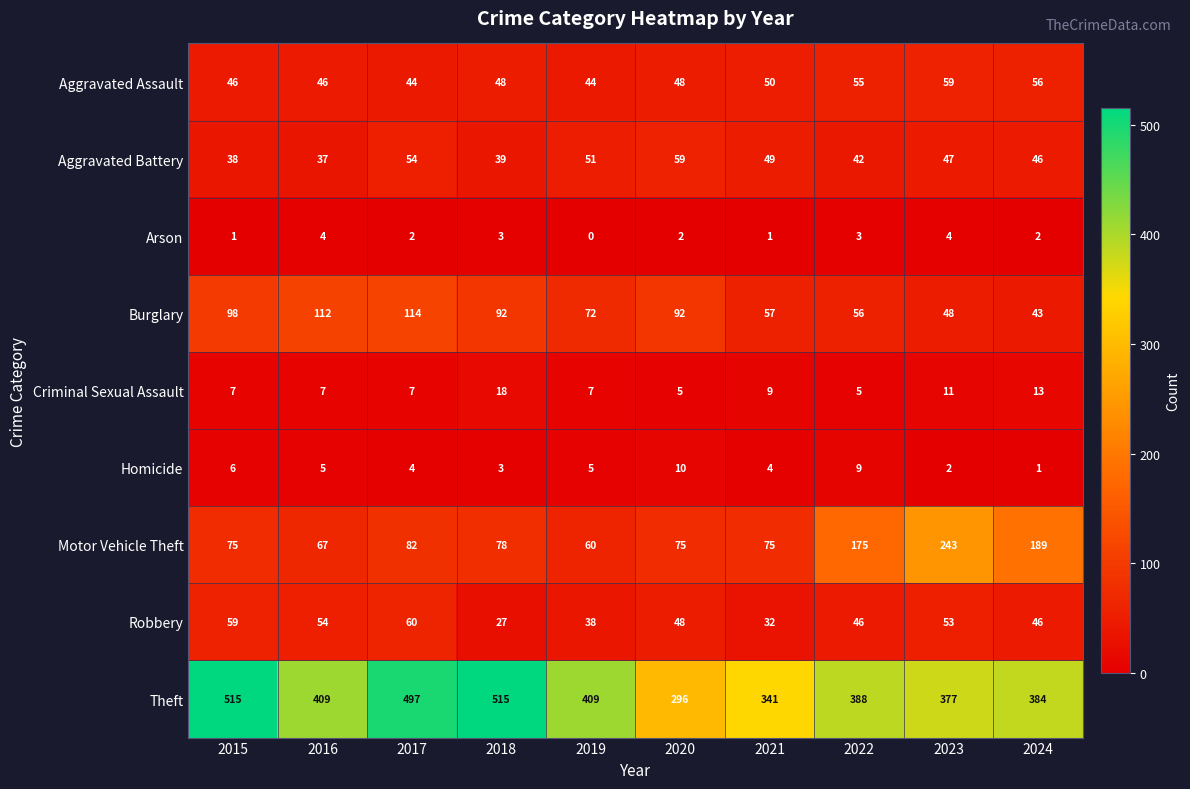

What is the difference between the maximum and minimum values in the Burglary series?

71